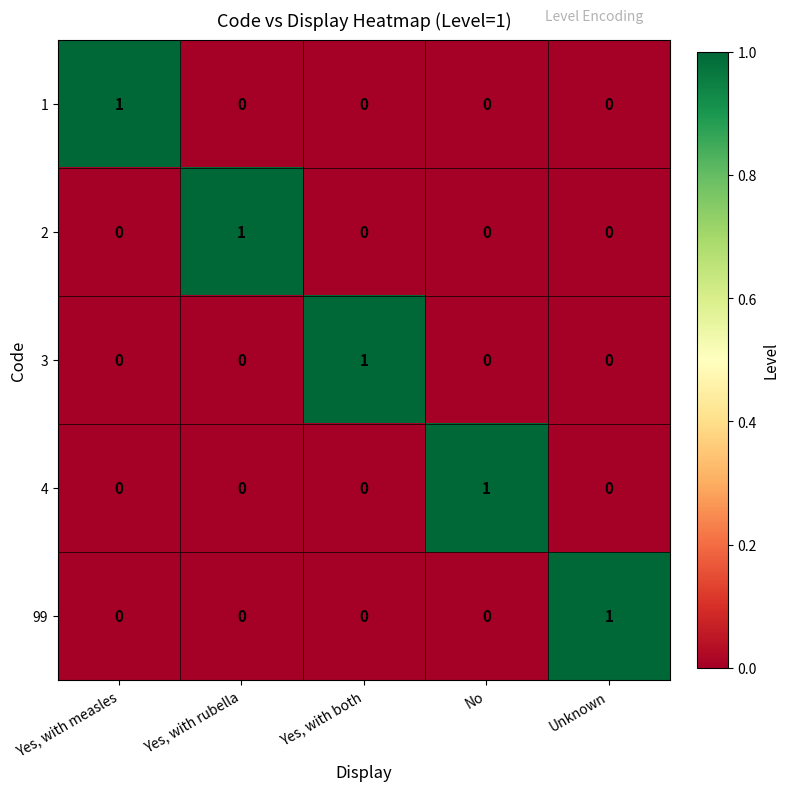

What is the difference between the highest and lowest values at Yes, with both?

1